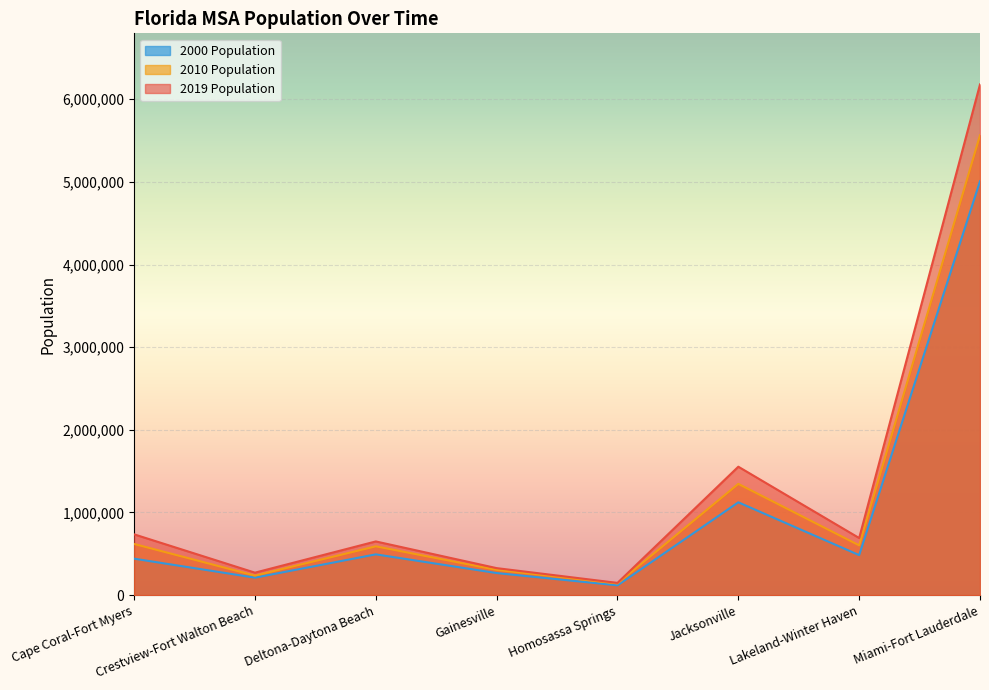

Which series has the largest total across all categories?

2019 Population